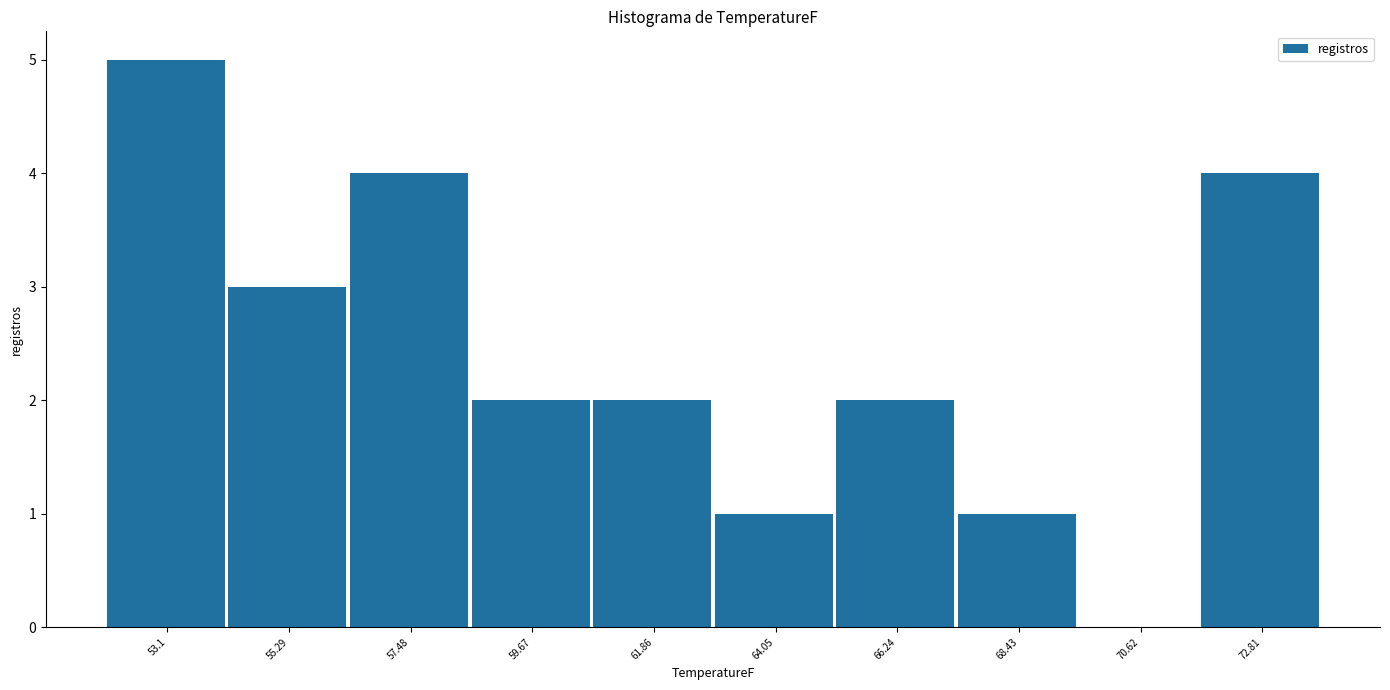

Reading left to right, extract all data points from this chart.

53.1=5	55.29=3	57.48=4	59.67=2	61.86=2	64.05=1	66.24=2	68.43=1	70.62=0	72.81=4